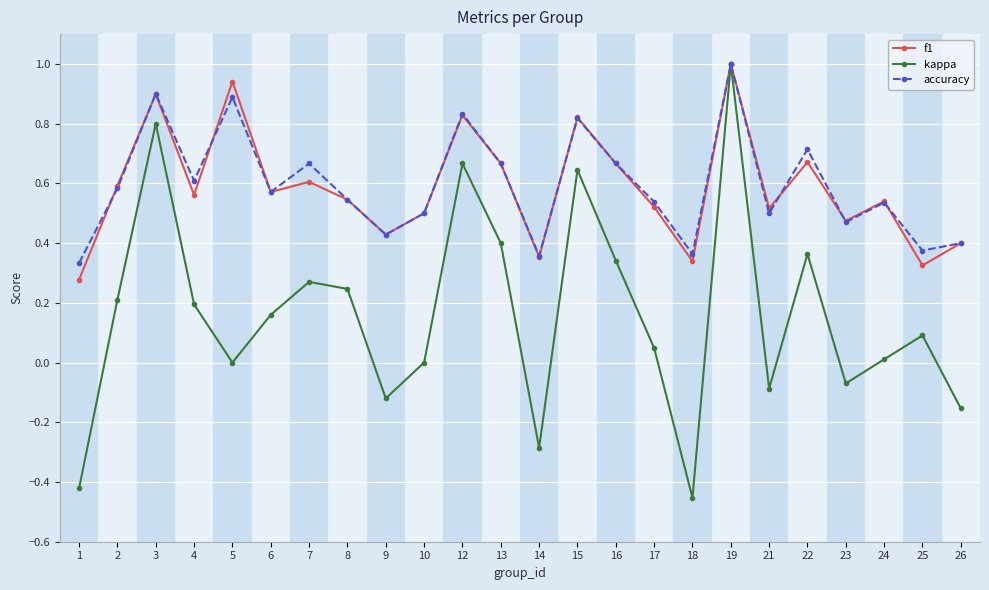

At which category is the sum across all series the highest?

19